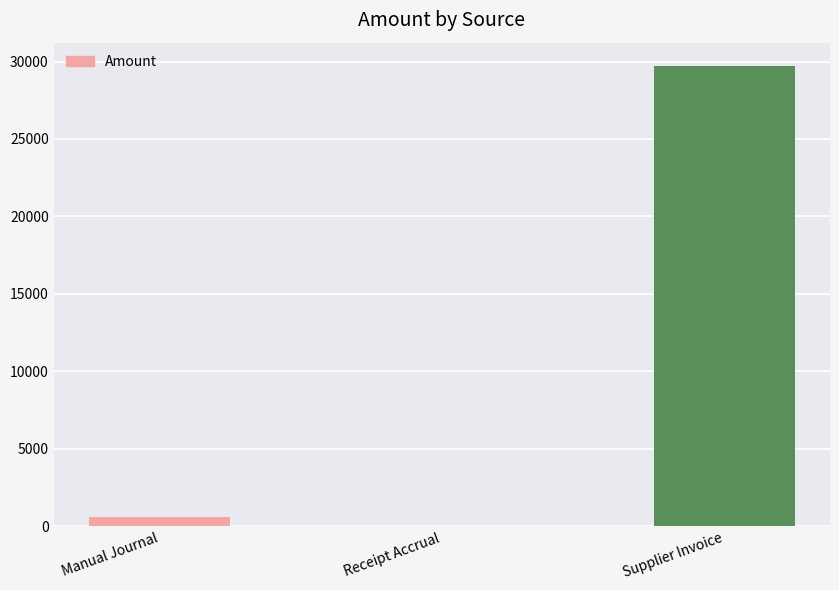

Are the bars horizontal?

No